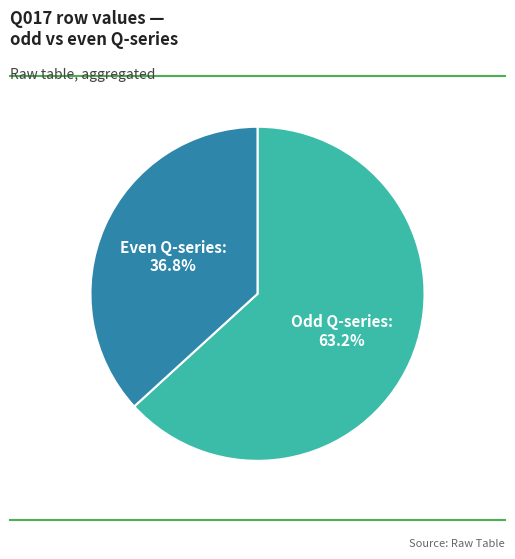

To the nearest percent, what is the average slice percentage?

50%